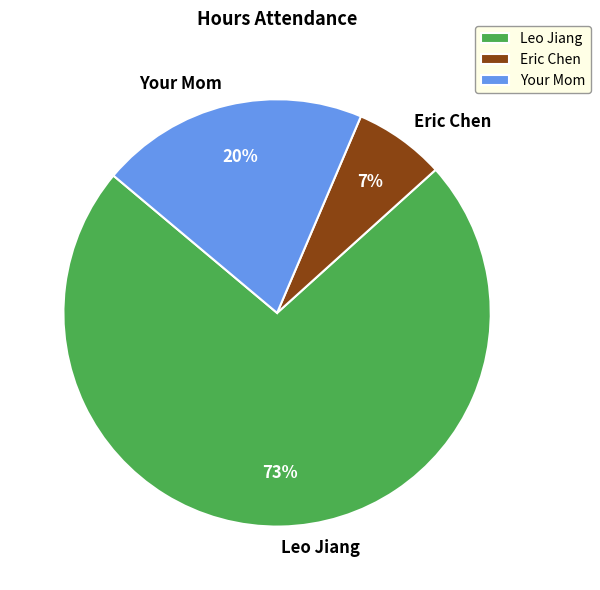

Which category has the biggest portion of the pie?

Leo Jiang